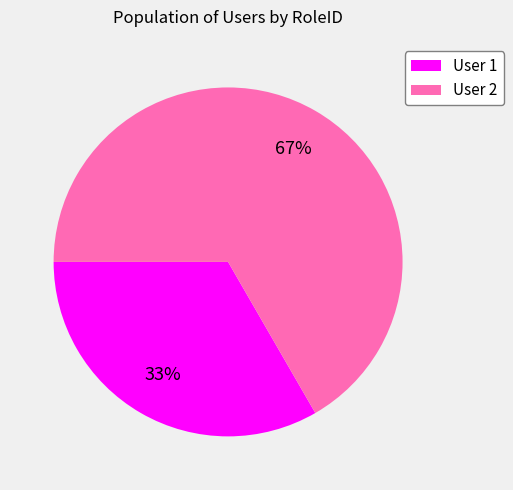

Which category accounts for the majority?

User 2